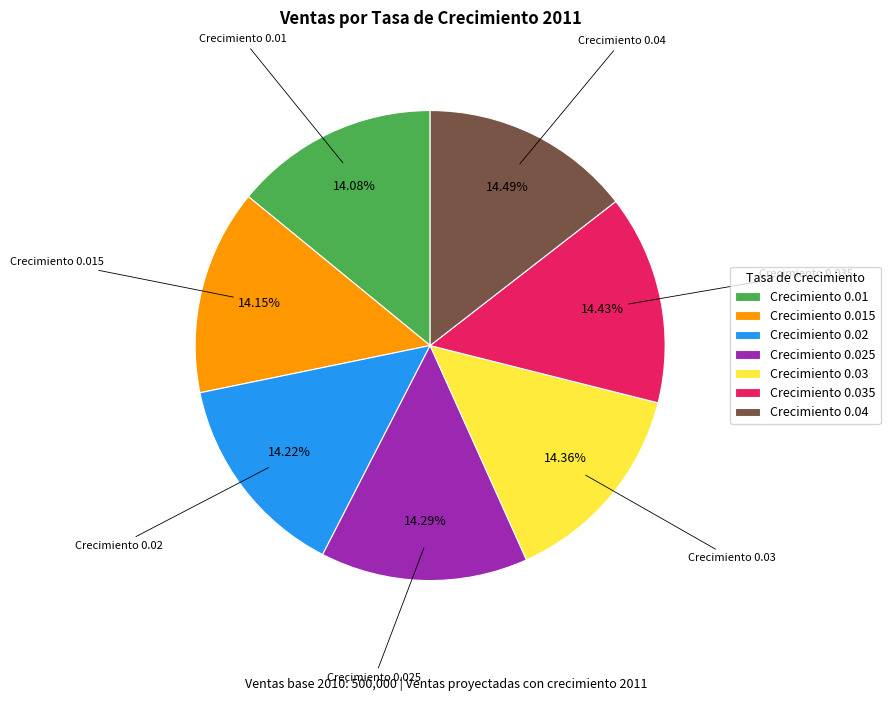

Do Crecimiento 0.01 and Crecimiento 0.035 together represent more than half of the pie?

No